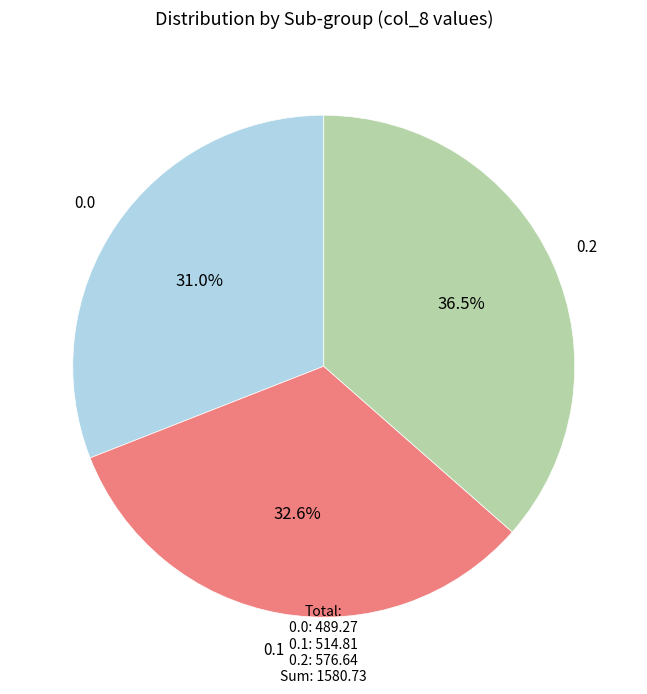

Does any single category account for the majority?

No